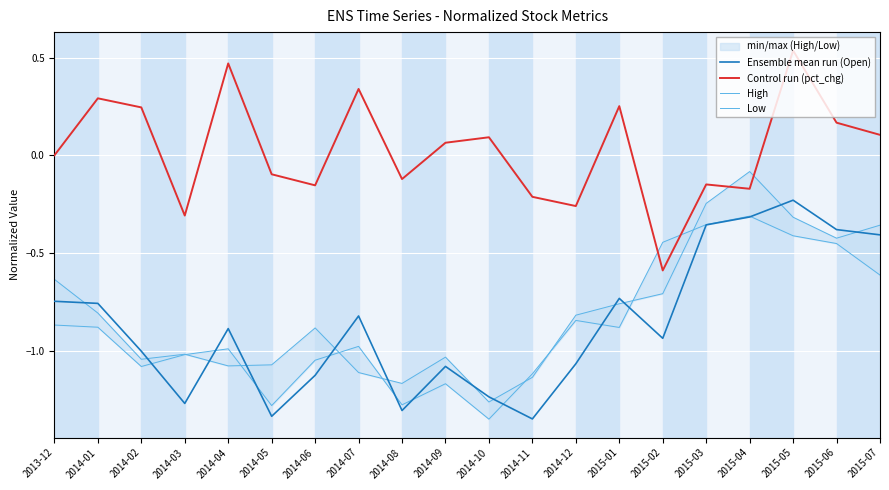

What is the difference between the second highest and minimum values in the Control run (pct_chg) series?

1.1